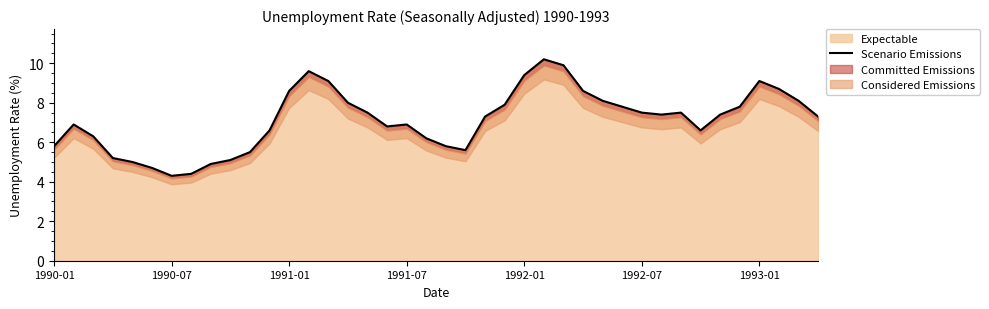

What is the lowest value of the Expectable series?

4.3